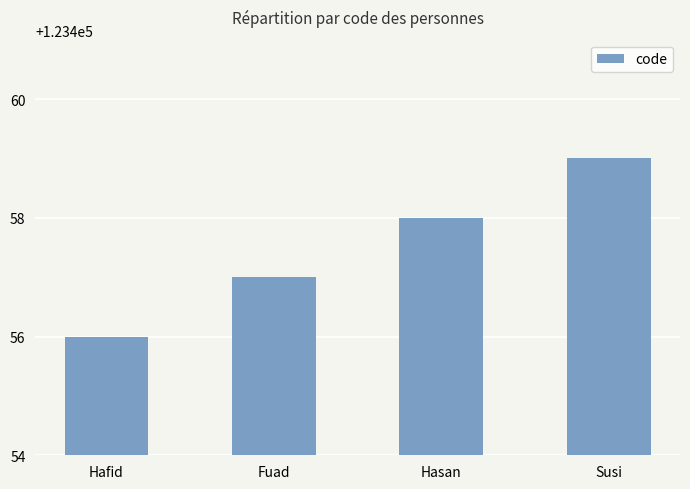

What is the approximate value at Susi?

123459